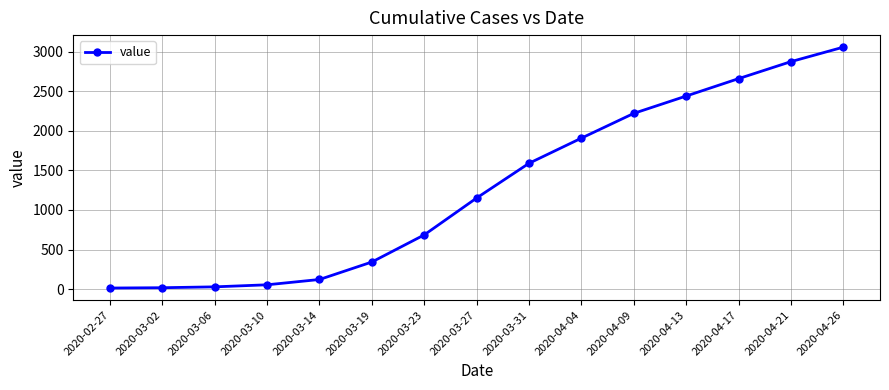

What is the sum of all values?

19163